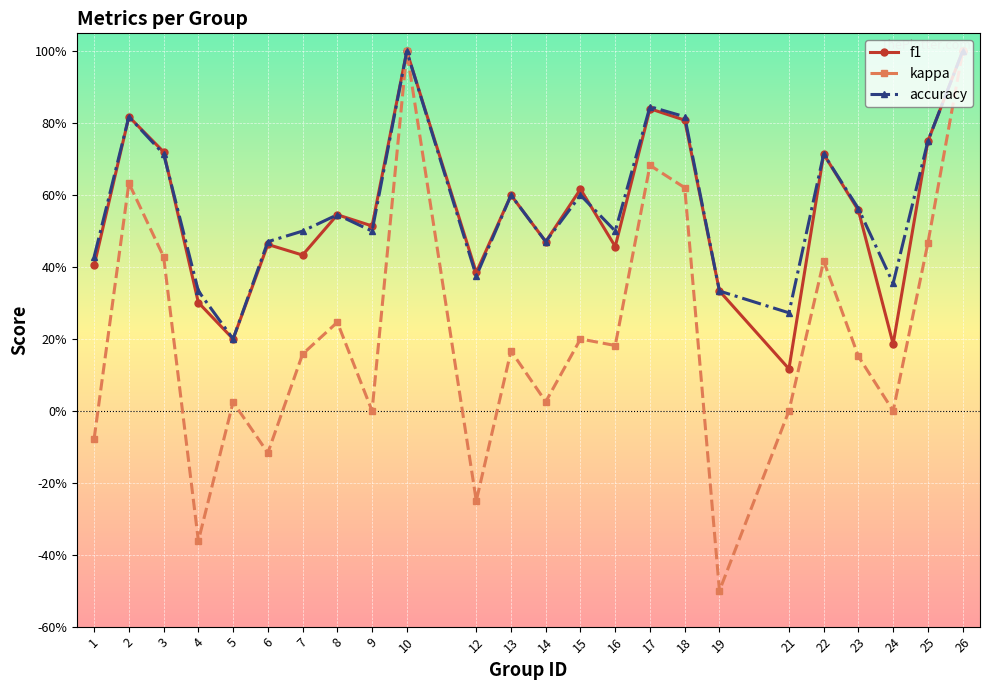

Which category has the highest value in the accuracy series?

10